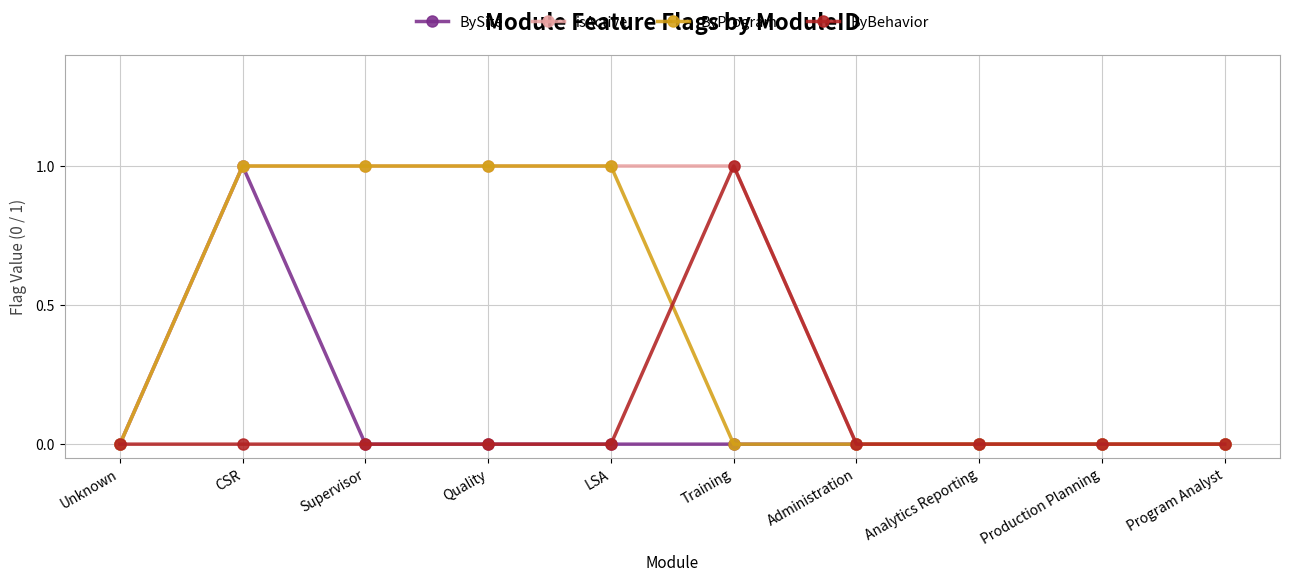

Count the BySite values in the range 0 to 1.

10